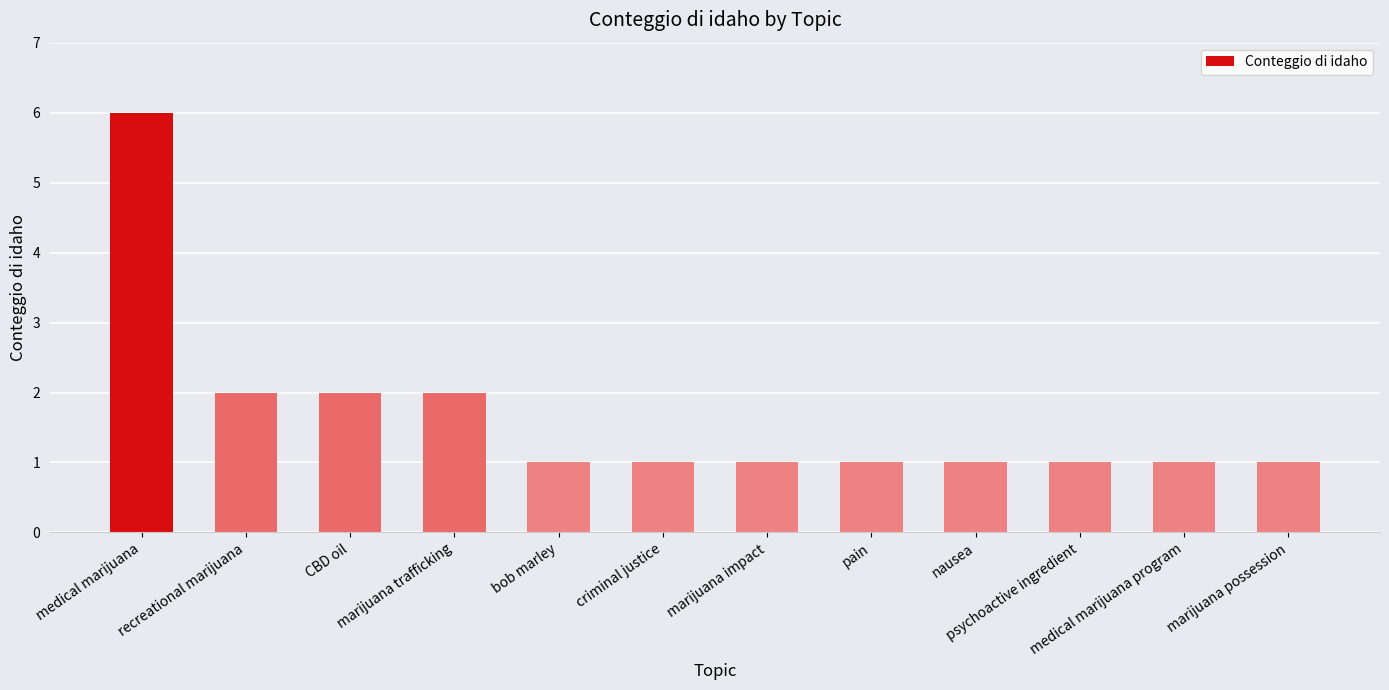

Which has a higher value, marijuana trafficking or medical marijuana?

medical marijuana